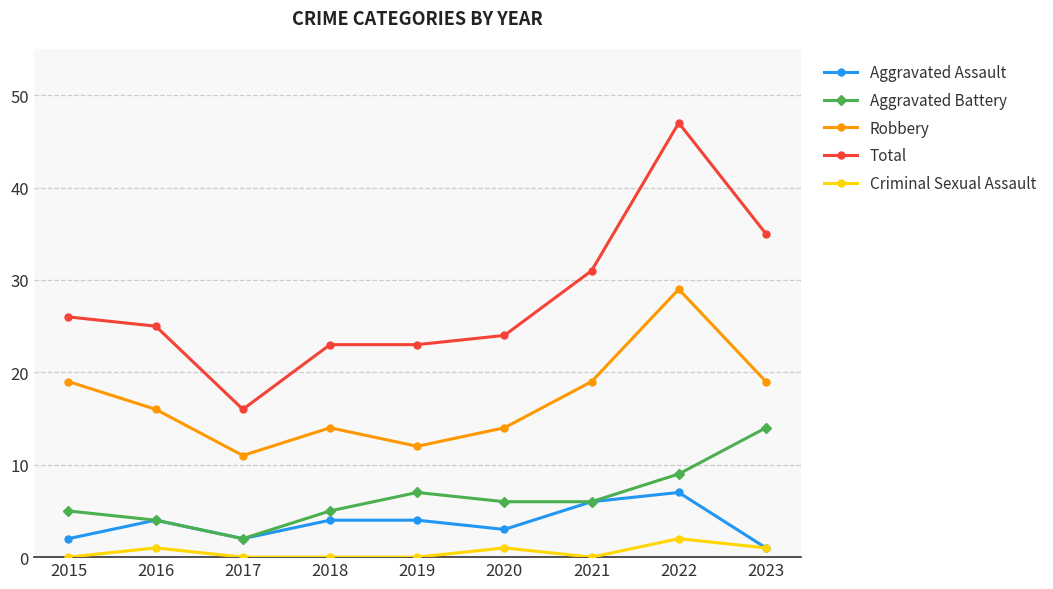

What are all the series names shown in the legend?

Aggravated Assault, Aggravated Battery, Robbery, Total, Criminal Sexual Assault